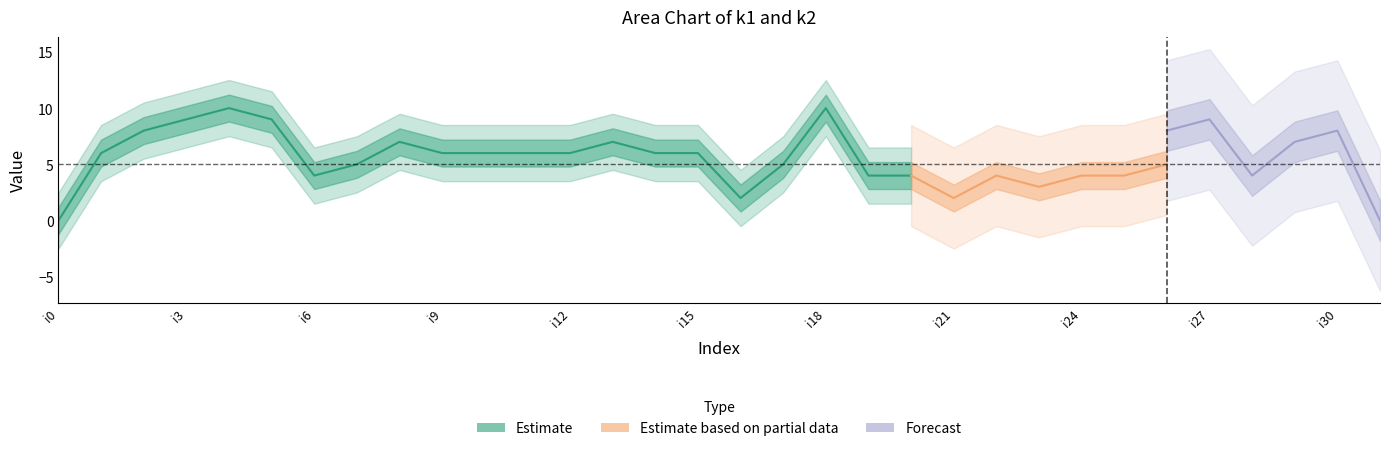

True or false: k2 and k1 cross at least once.

True